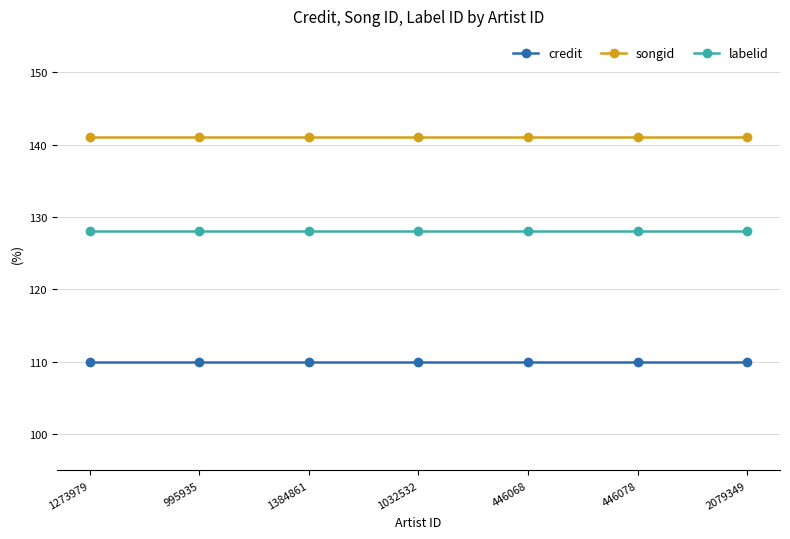

Rank the series by their maximum value, from highest to lowest.

songid, labelid, credit